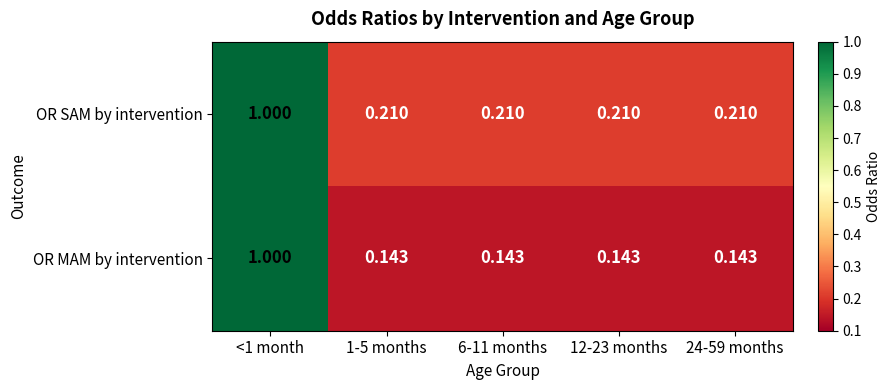

Which series has the widest spread of values?

OR MAM by intervention